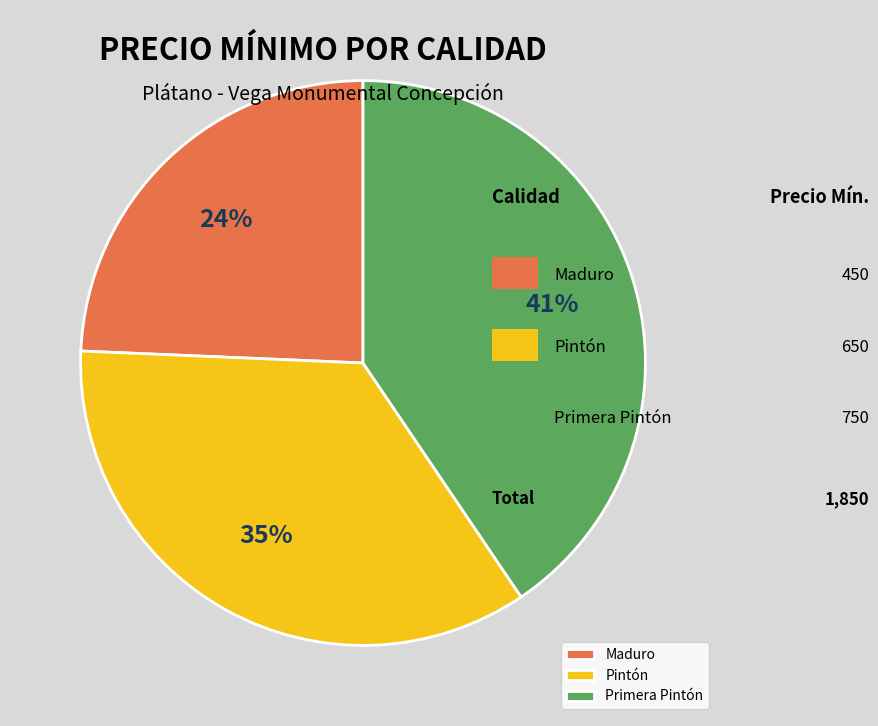

How many segments does this pie chart have?

3